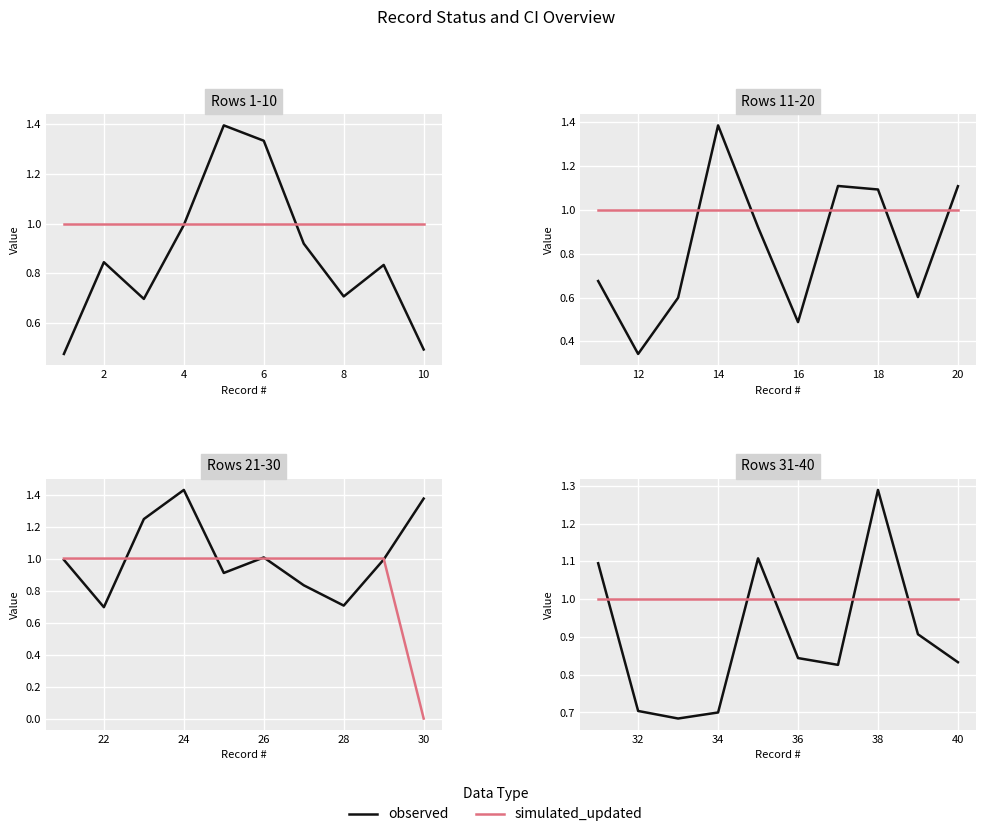

Rank the series by their maximum value, from lowest to highest.

simulated_updated, observed